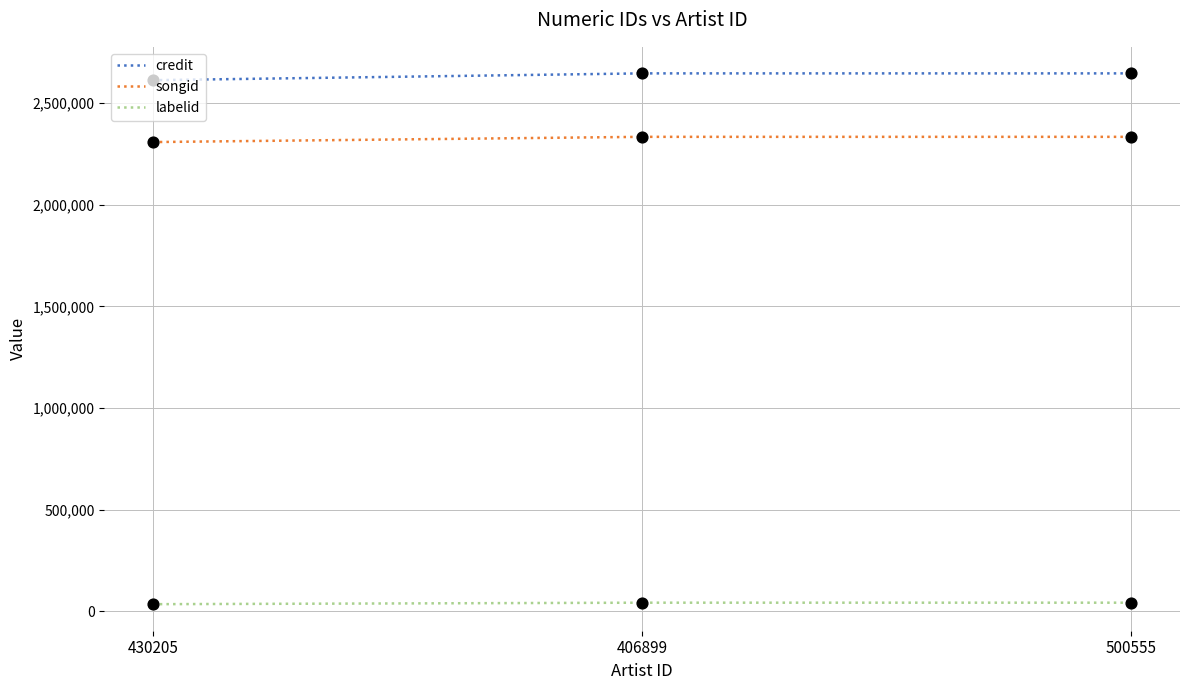

What are all the series names shown in the legend?

credit, songid, labelid